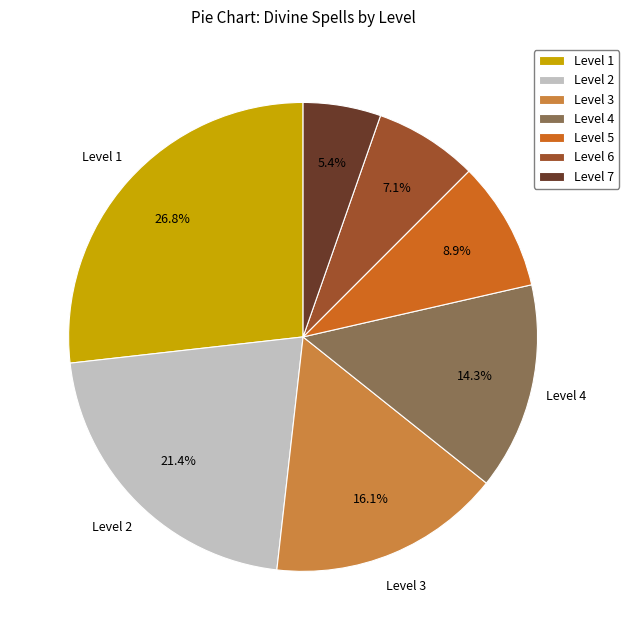

Does Level 1 account for over 50% of the chart?

No